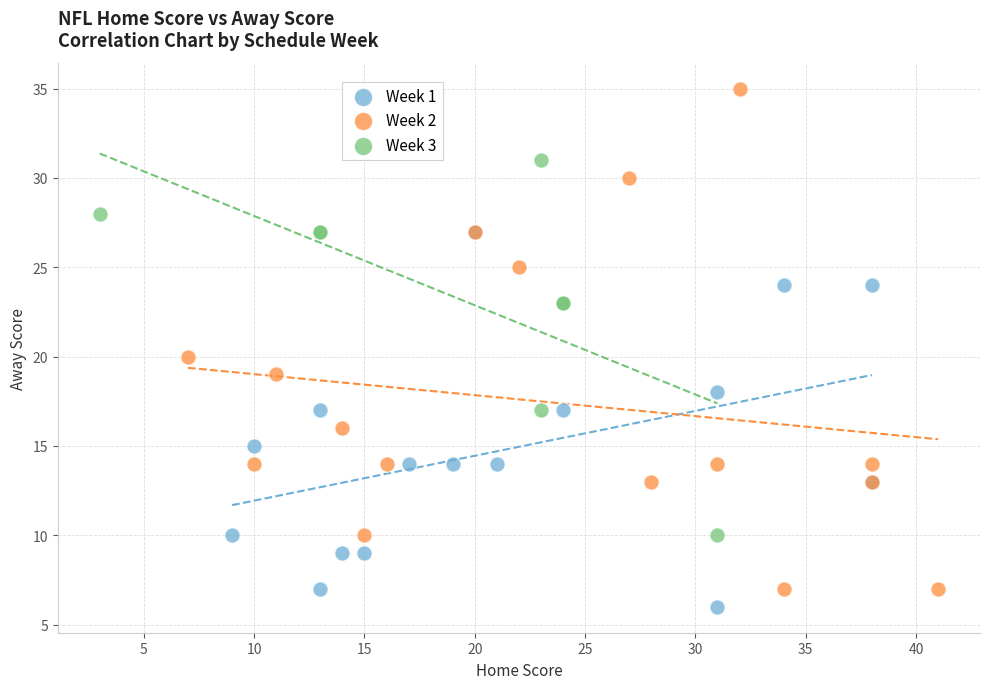

Which series has the widest spread of Y values?

Week 2